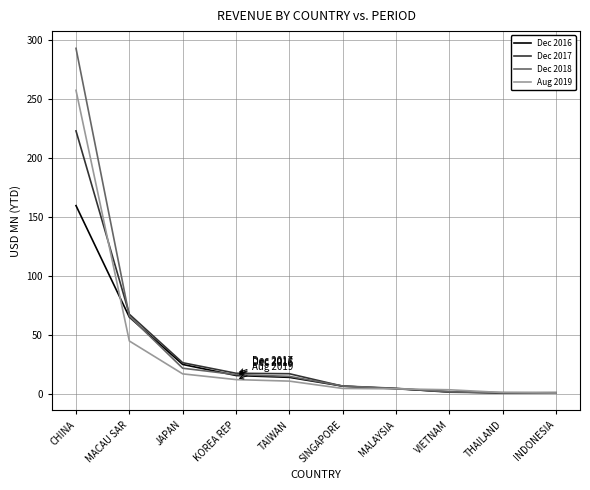

The Dec 2016 series shows 14.0 at TAIWAN. True or false?

True